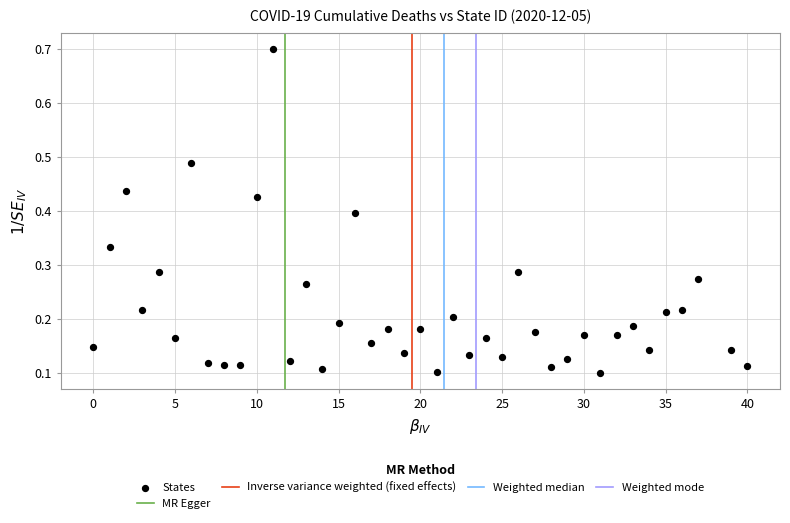

What is the range of X values (max minus min)?

40.0